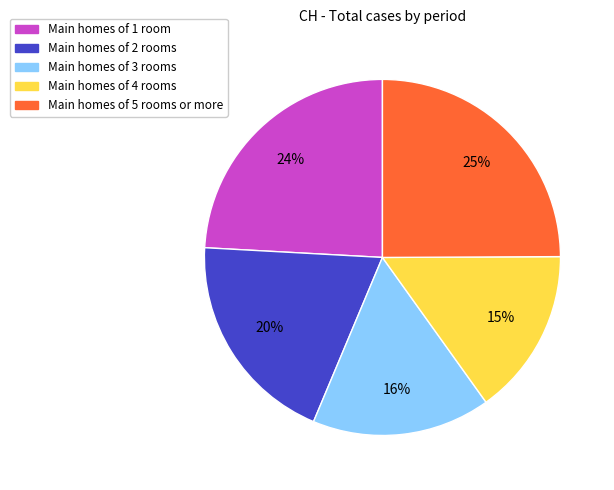

Approximately how many times larger is the value at Main homes of 5 rooms or more compared to Main homes of 1 room?

1.0